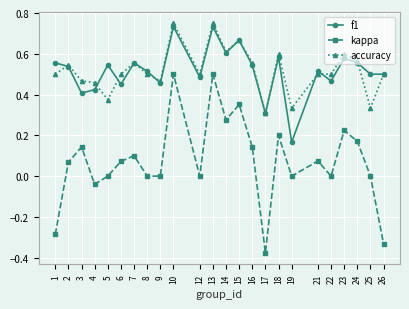

Between 18 and 21, which series saw the biggest shift?

kappa